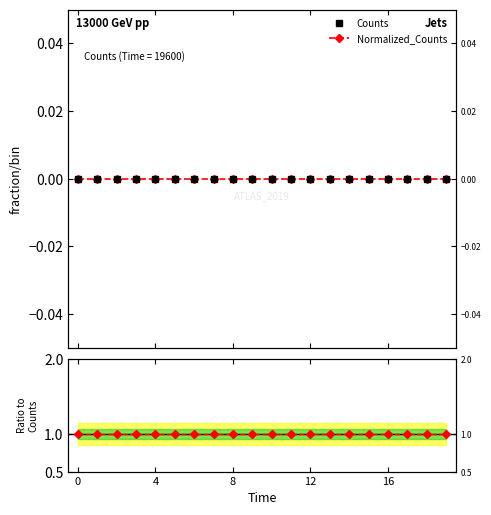

What is the greatest value displayed?

1